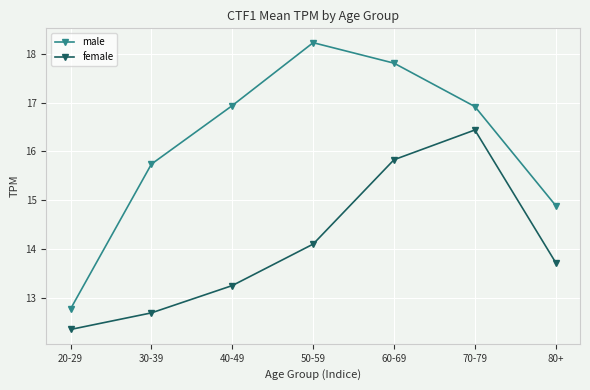

How many interior local peaks does the male series have?

1